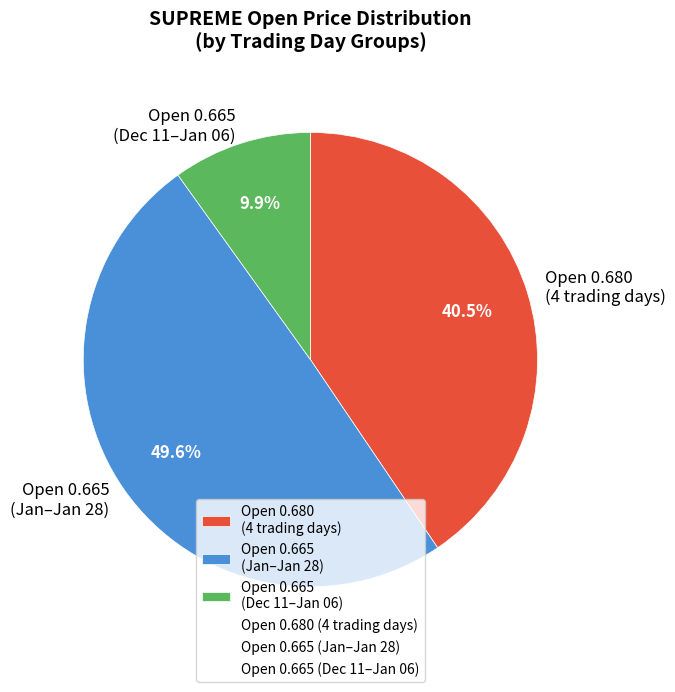

Rank the categories by value from highest to lowest.

Open 0.665 (Jan–Jan 28), Open 0.680 (4 trading days), Open 0.665 (Dec 11–Jan 06)